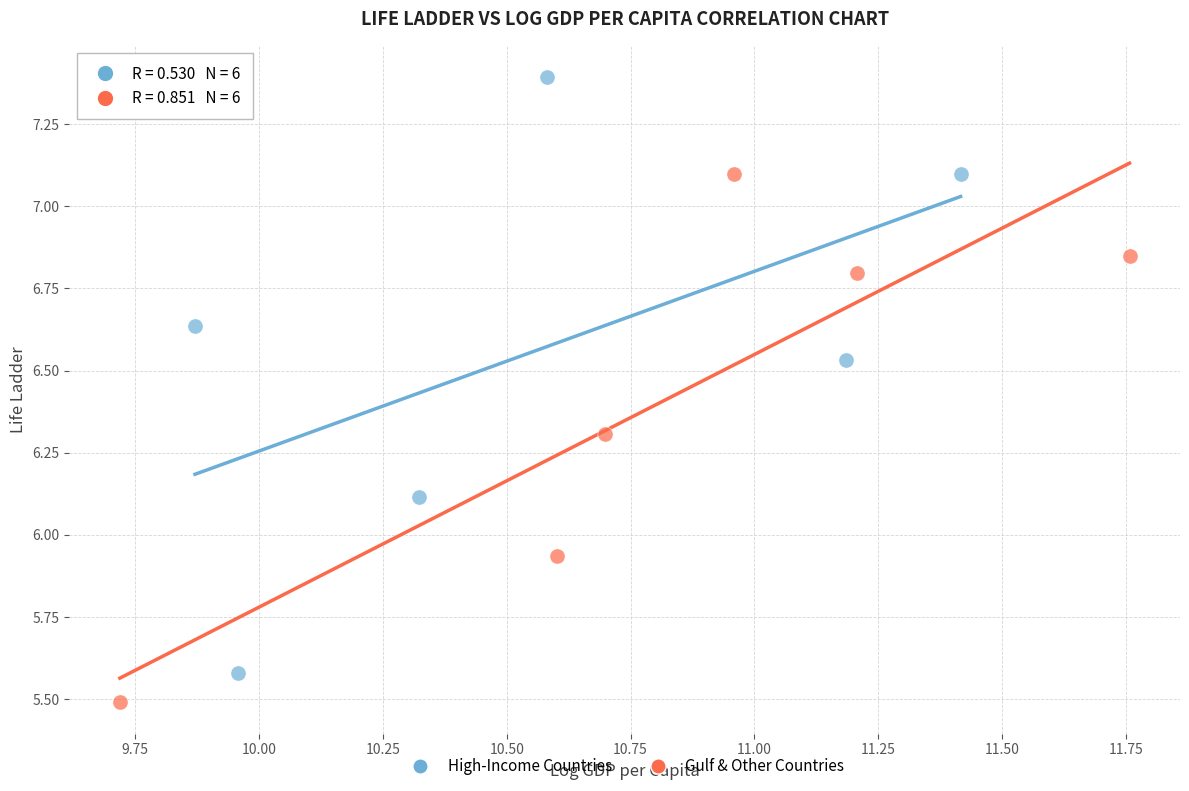

Which series has the widest spread of Y values?

High-Income Countries